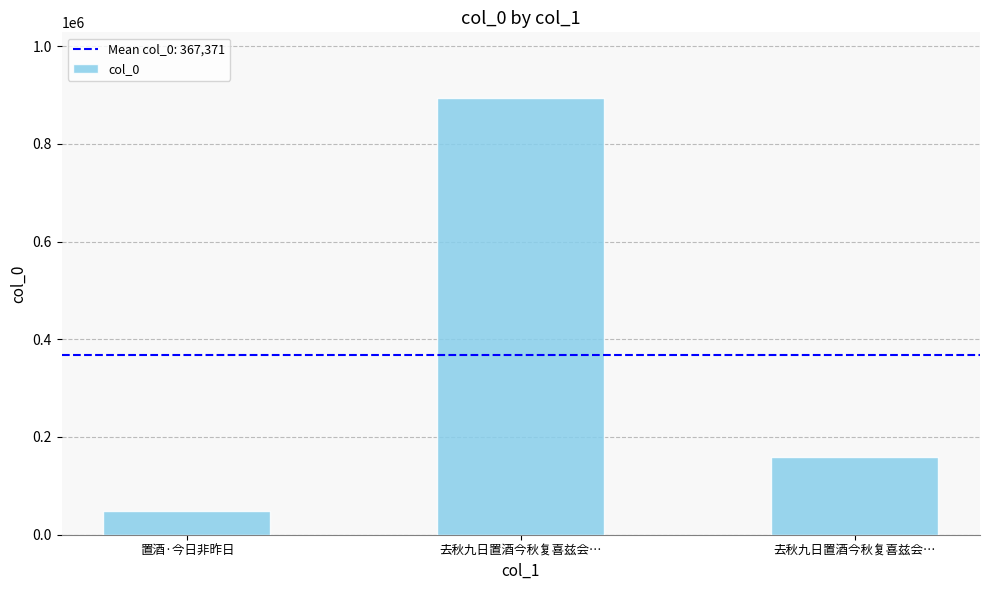

The chart shows a value of 23283 at 置酒·今日非昨日. True or false?

False